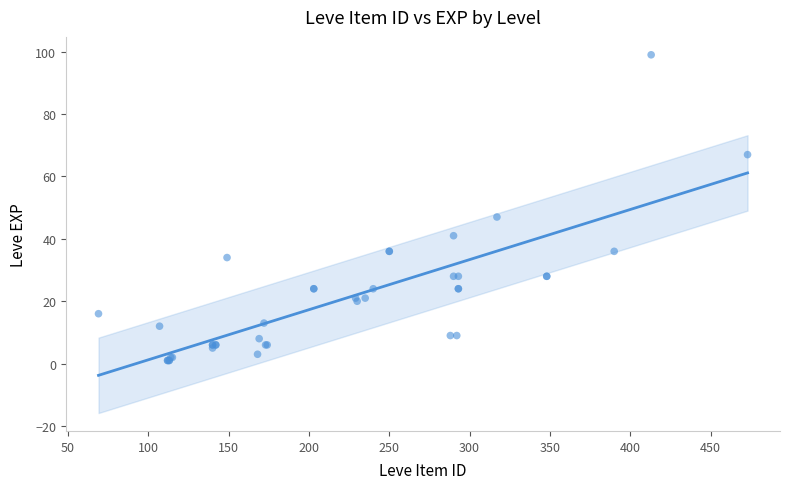

What Y value in the scatter plot is closest to 50?

47